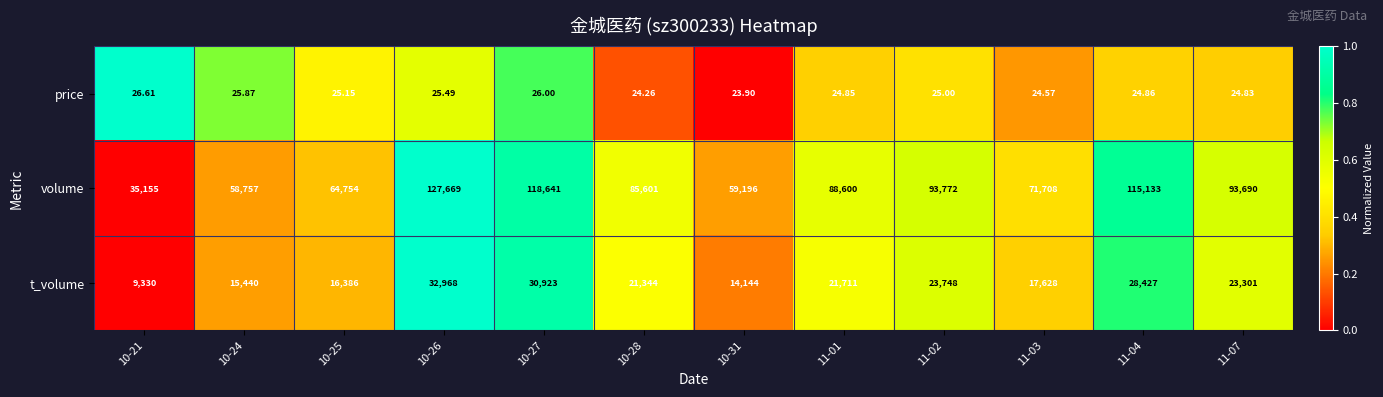

Which series has the largest total across all categories?

volume